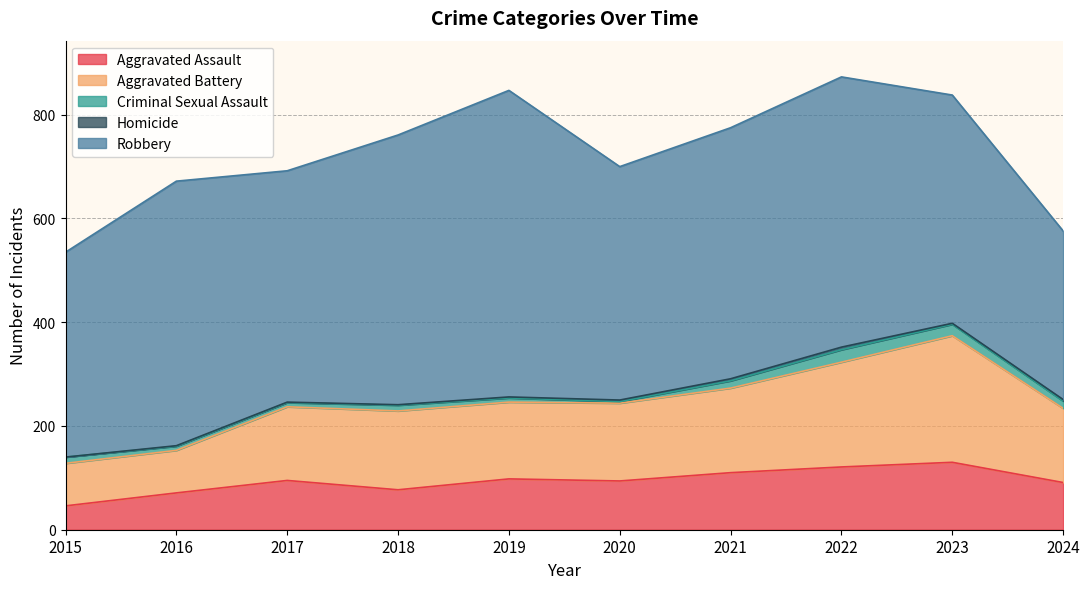

What is the value of the Aggravated Battery point at the 2nd from the left?

82